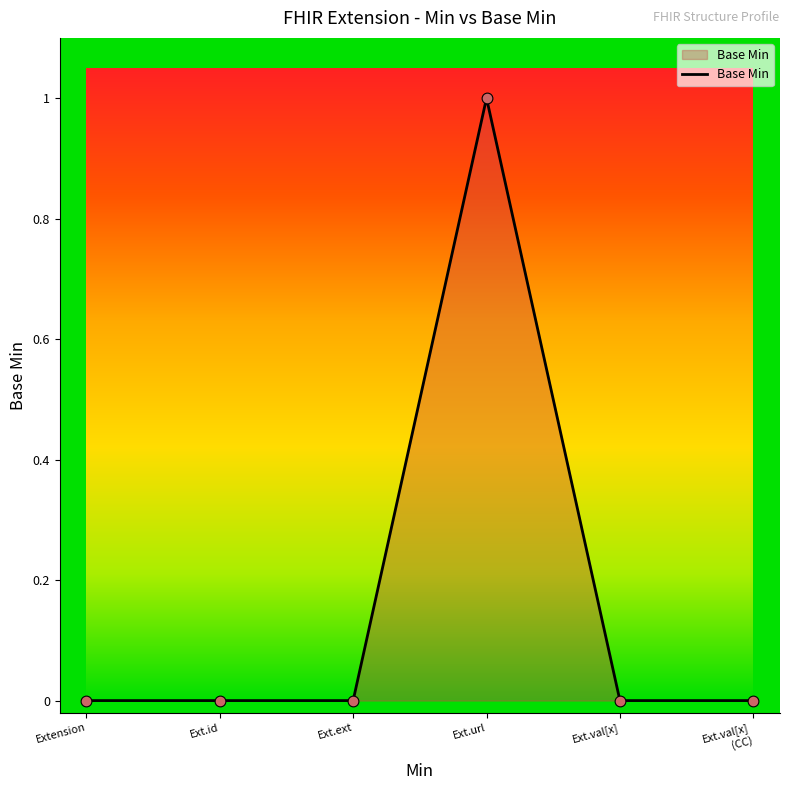

The chart shows a value of 0 at Extension. True or false?

True